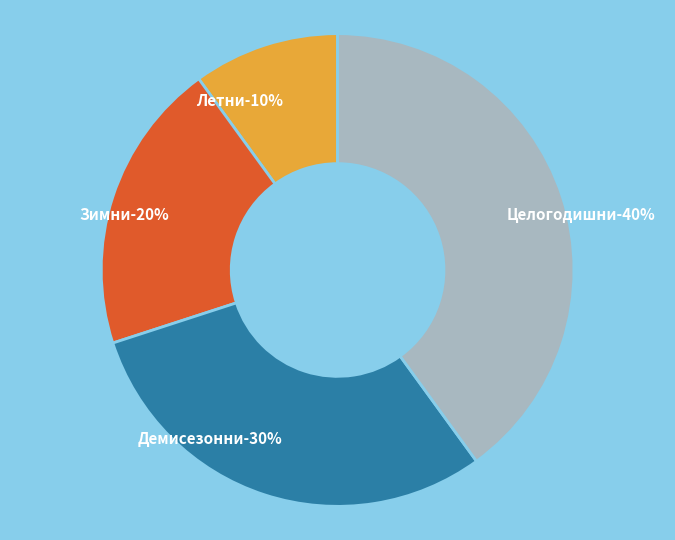

Is Летни the majority of the pie?

No